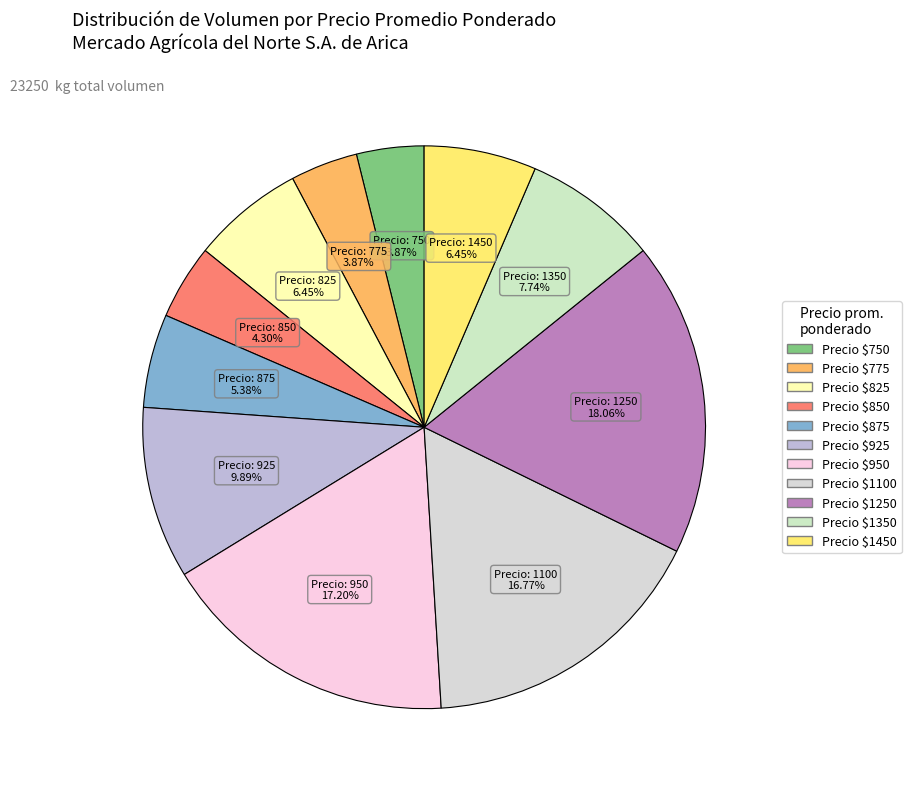

How many segments does this pie chart have?

11